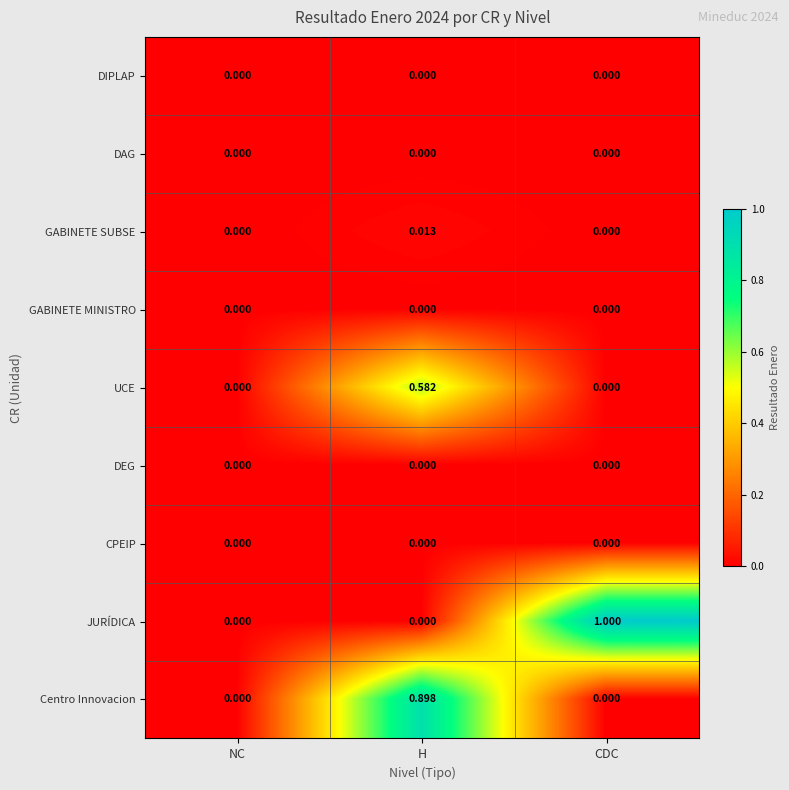

Which series changed the most between NC and CDC?

JURÍDICA